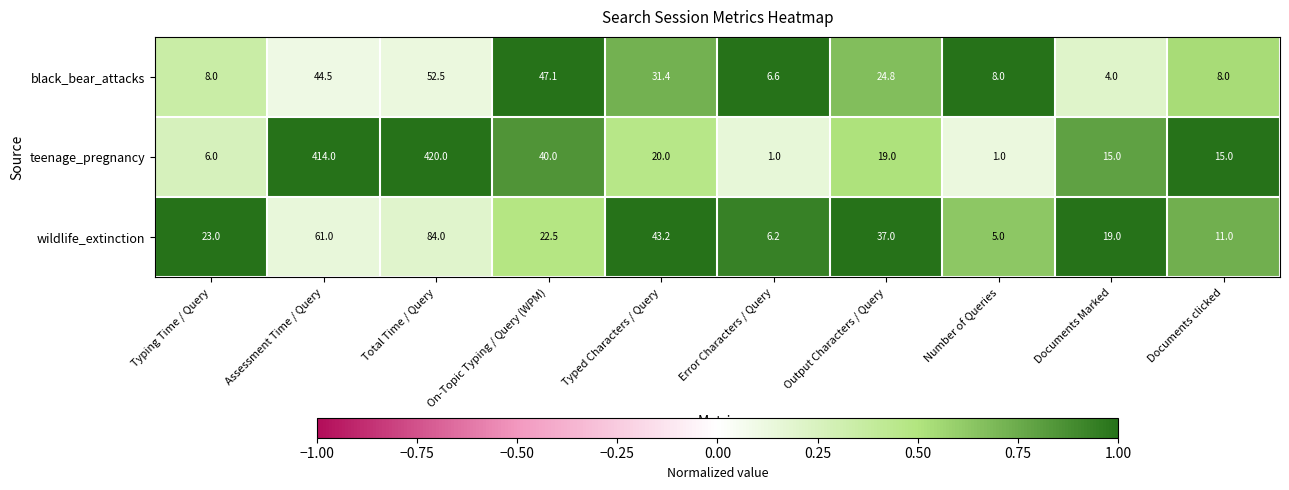

Read the teenage_pregnancy value at Total Time / Query.

420.0